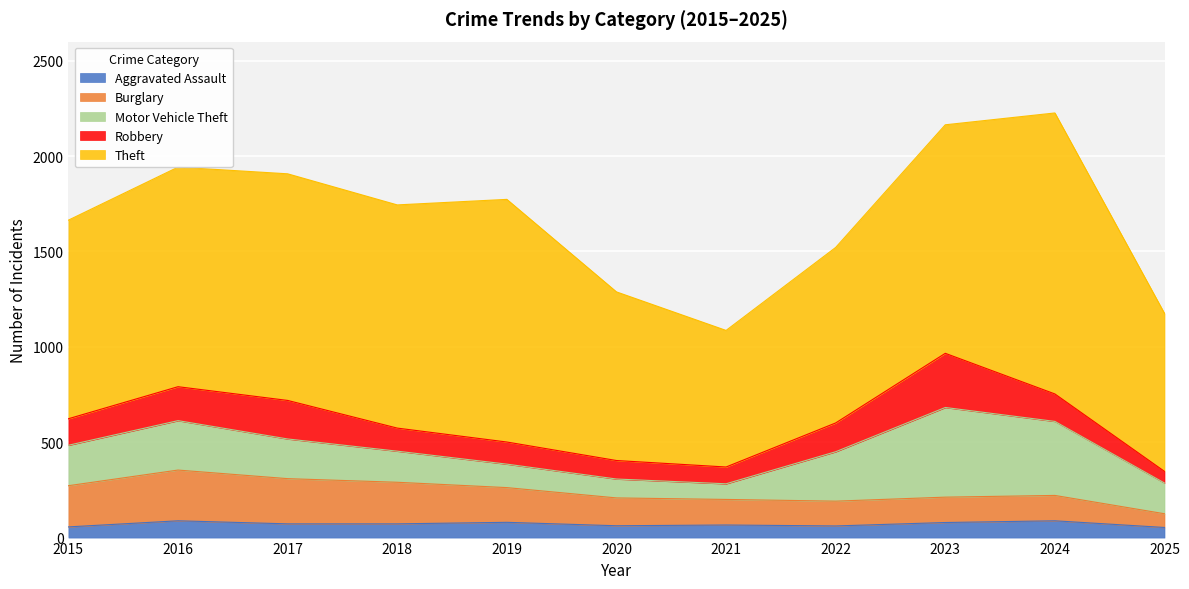

At which label does Theft reach its peak?

2024